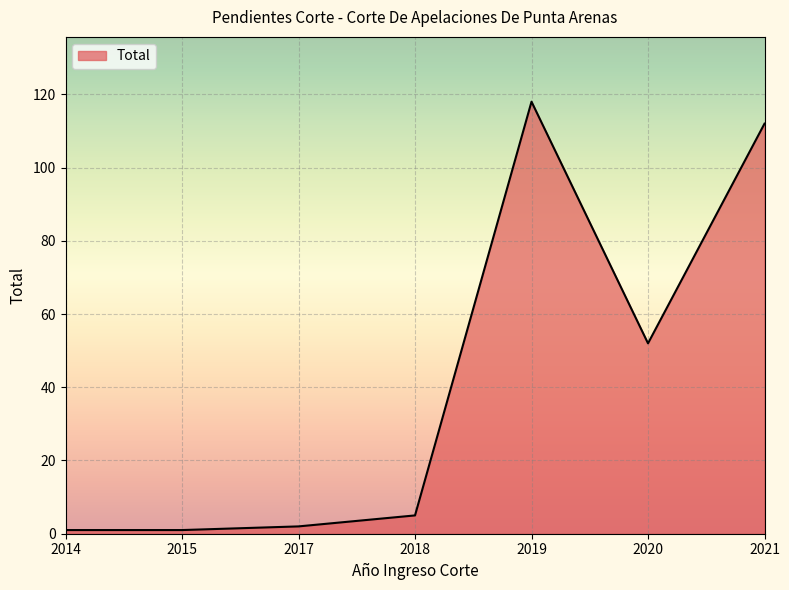

At which label is the value closest to 59?

2020